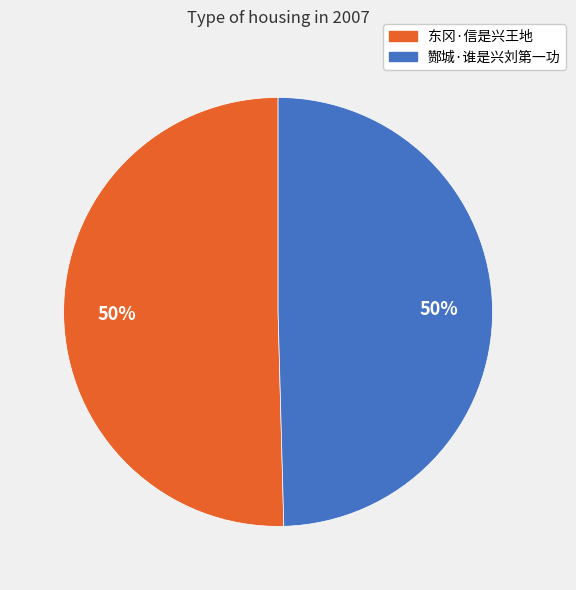

True or false: 东冈·信是兴王地 accounts for 64% of the total.

False